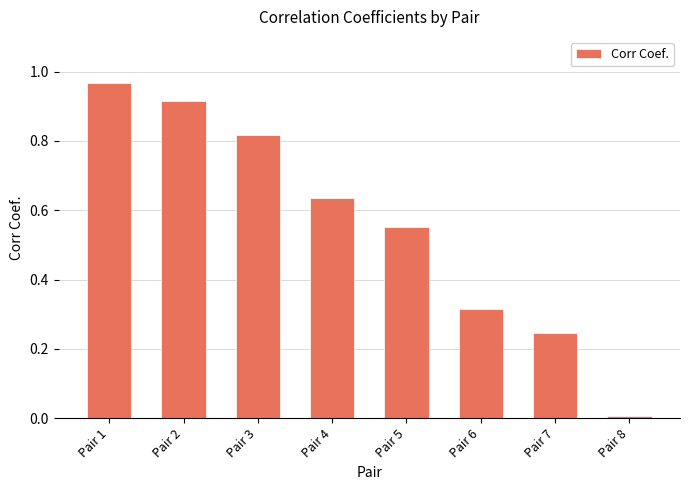

Does the chart contain any negative values?

No